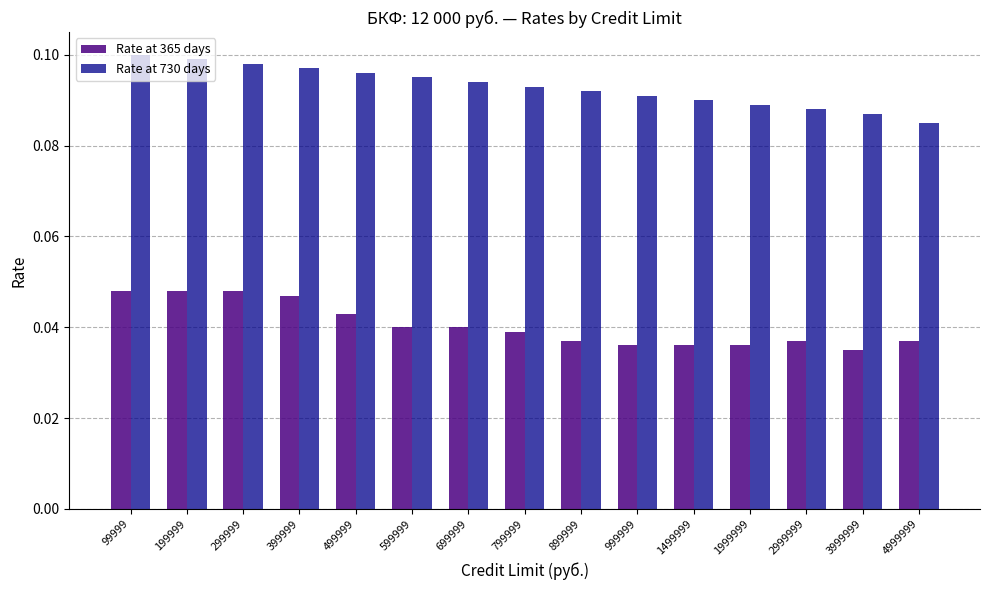

What is the sum of all Rate at 365 days values?

0.6